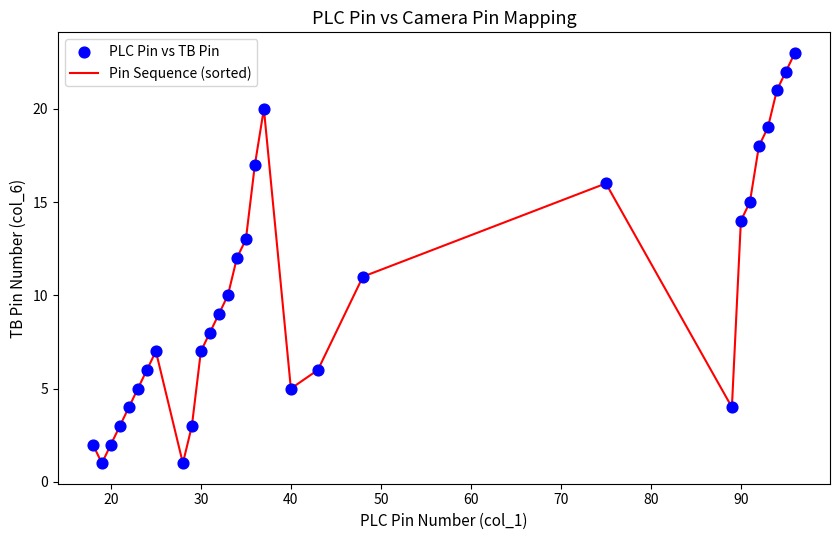

What is the greatest value displayed?

23